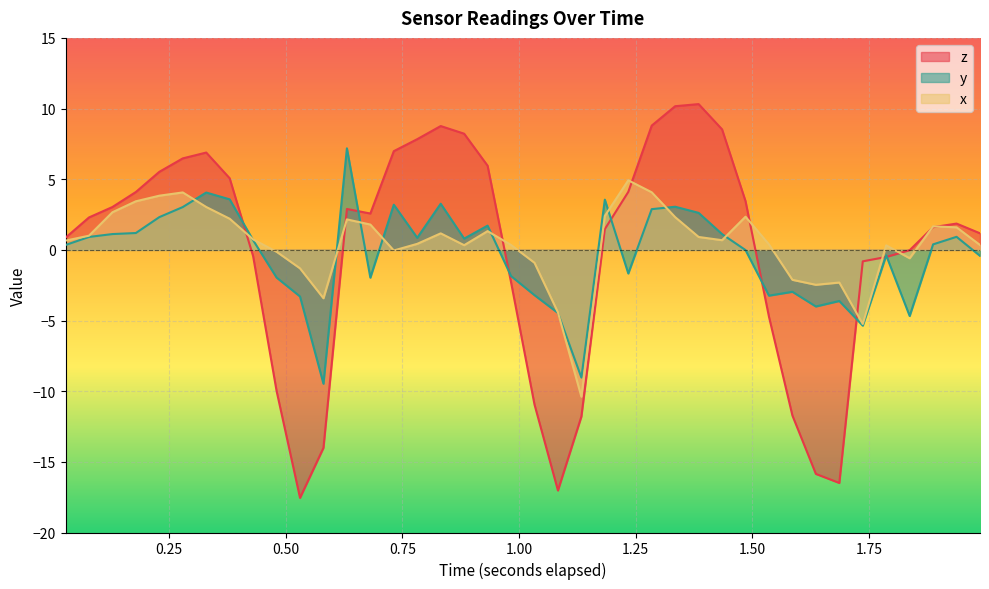

How many interior local valleys does the x series have?

8